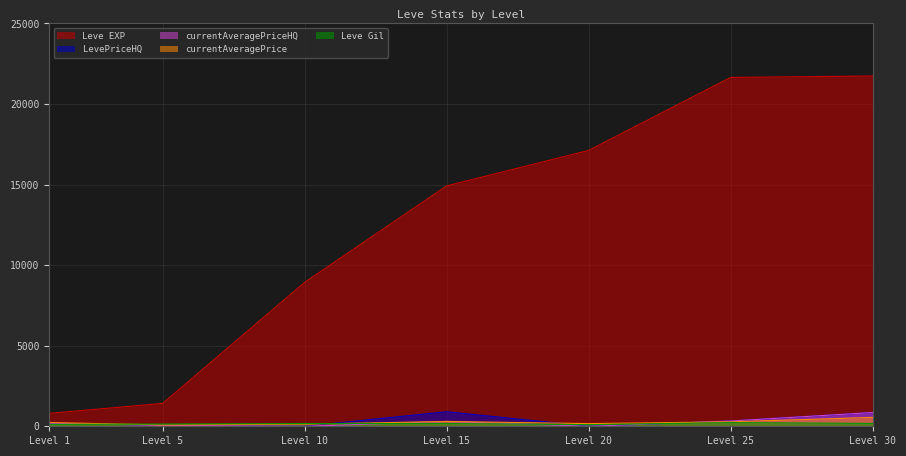

True or false: currentAveragePriceHQ and Leve EXP intersect in this chart.

False